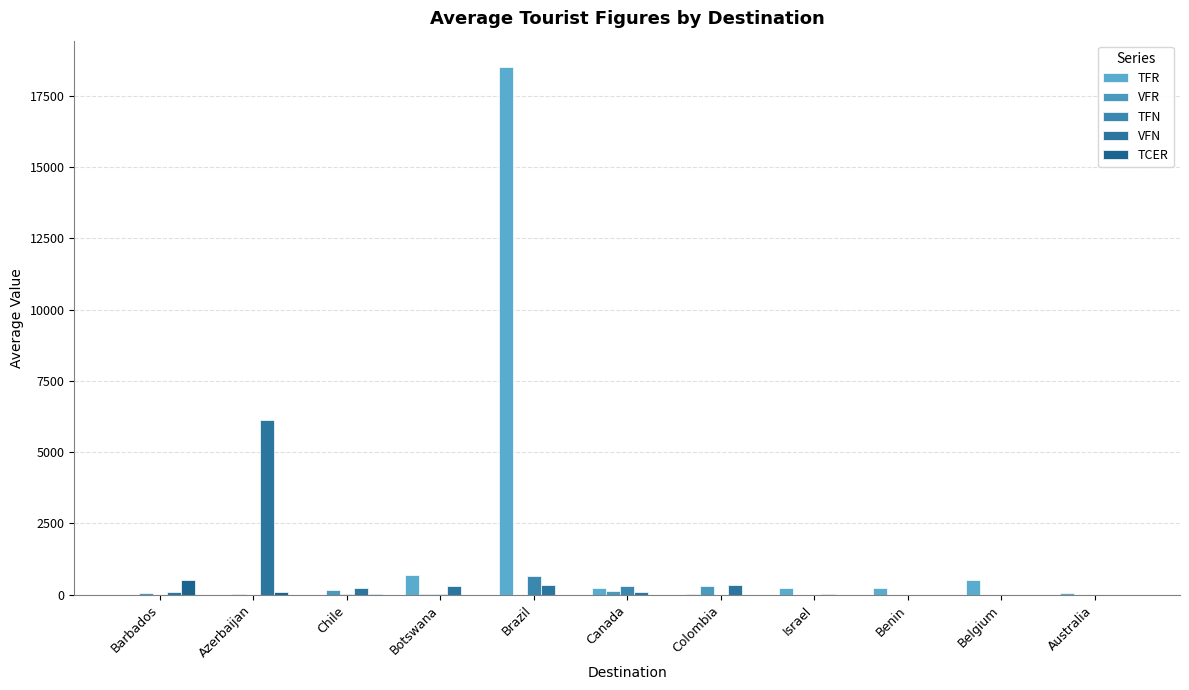

The value of TCER at Benin is 0.0. True or false?

True